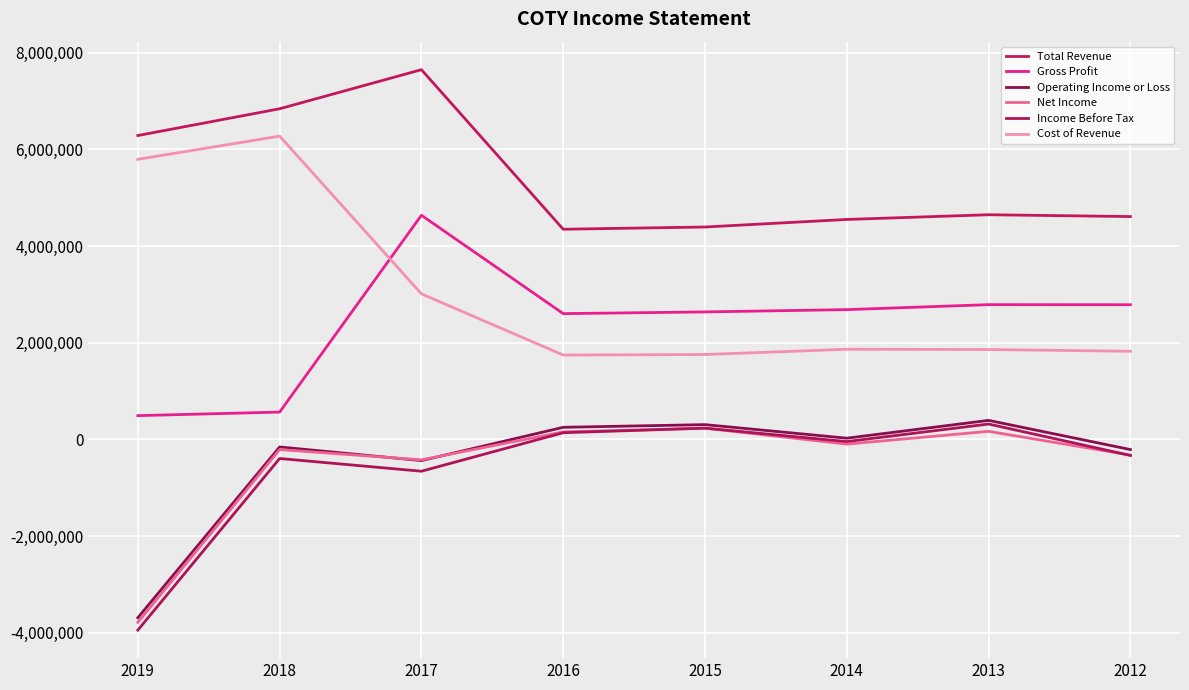

What is the value of the Income Before Tax point at the 1st from the left?

-3945400